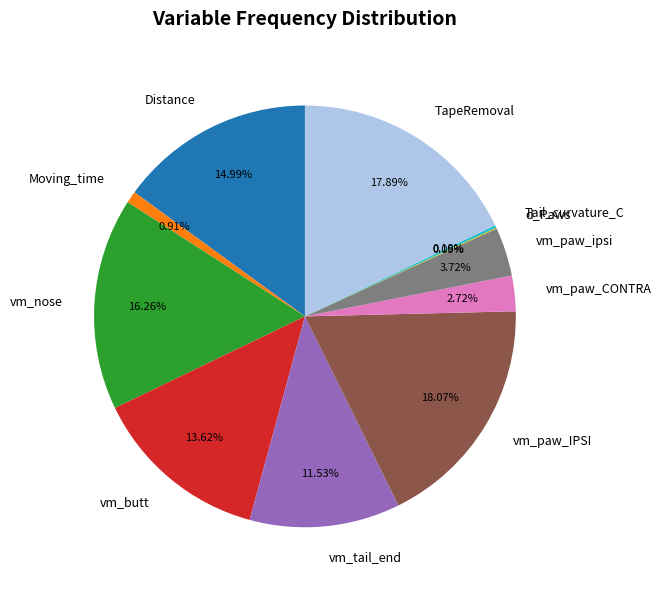

Does any single category account for the majority?

No